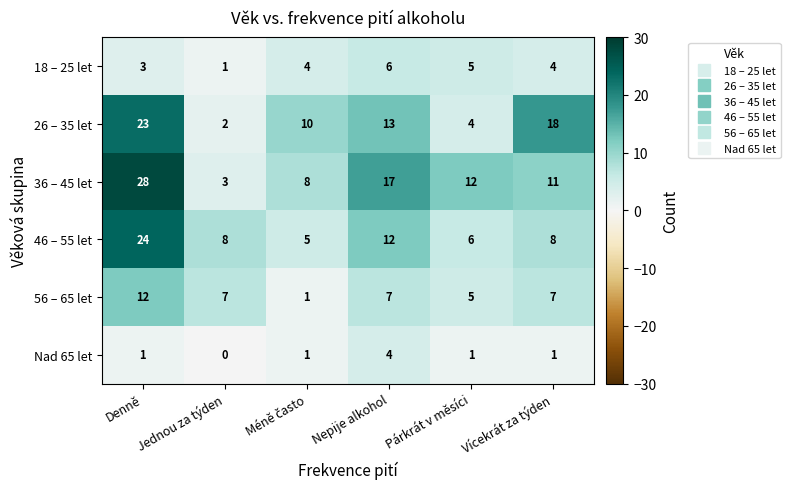

Between Denně and Párkrát v měsíci, which series saw the biggest shift?

26 – 35 let